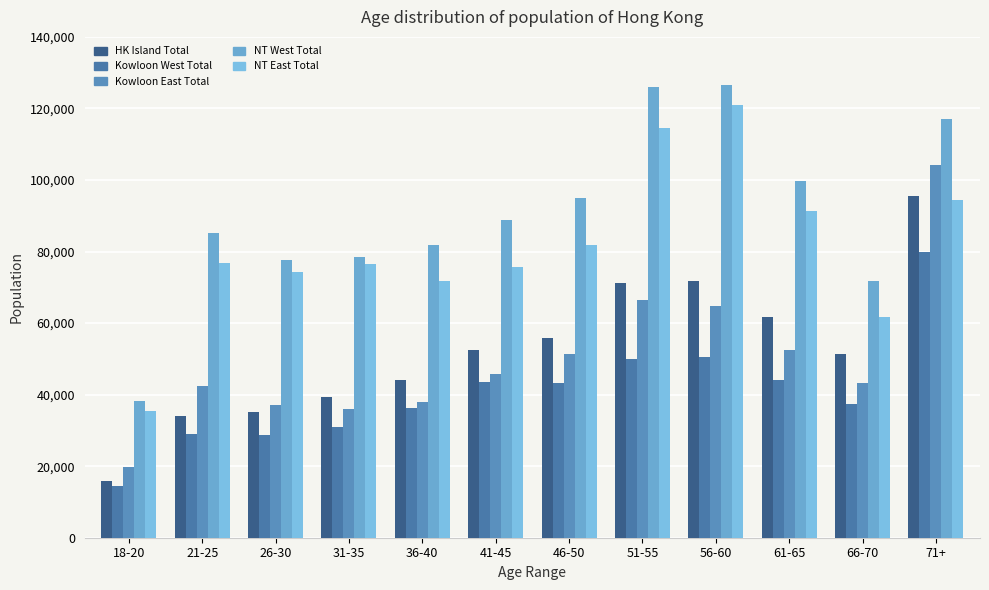

Count the number of data series in this chart.

5